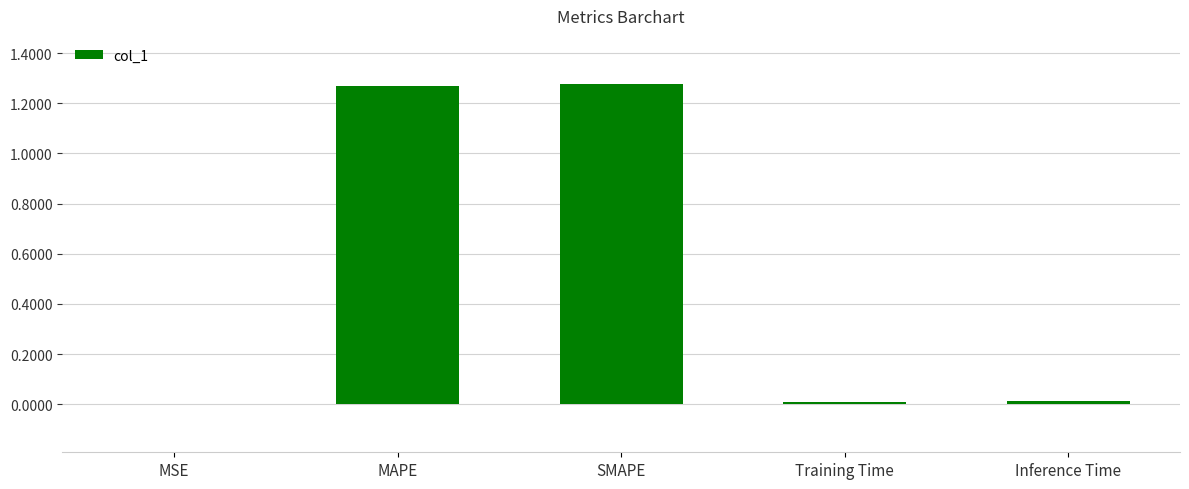

What is the change in value from SMAPE to Training Time?

-1.3